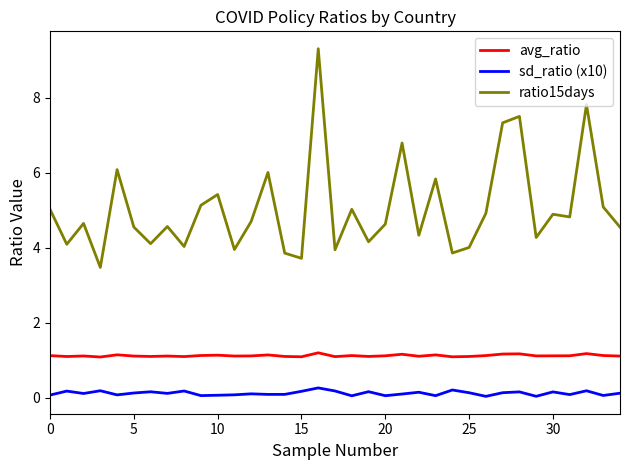

What is the greatest value displayed?

9.3